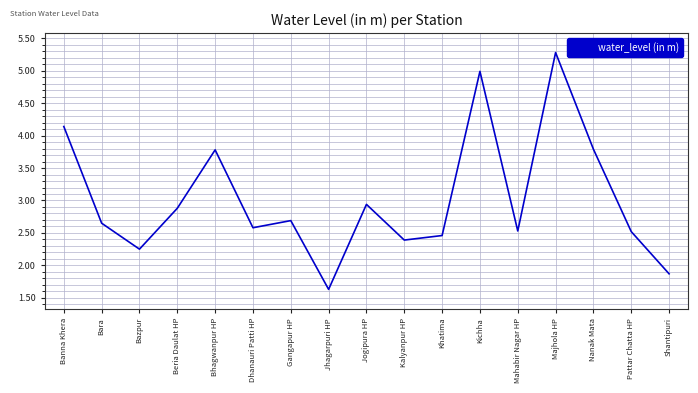

Approximately how many times larger is the value at Bazpur compared to Shantipuri?

1.2